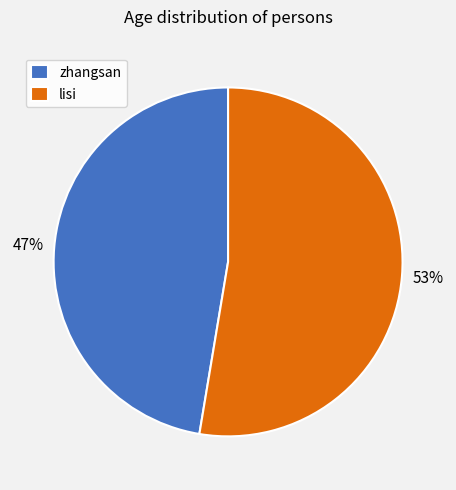

What is the smallest slice in the pie chart?

zhangsan